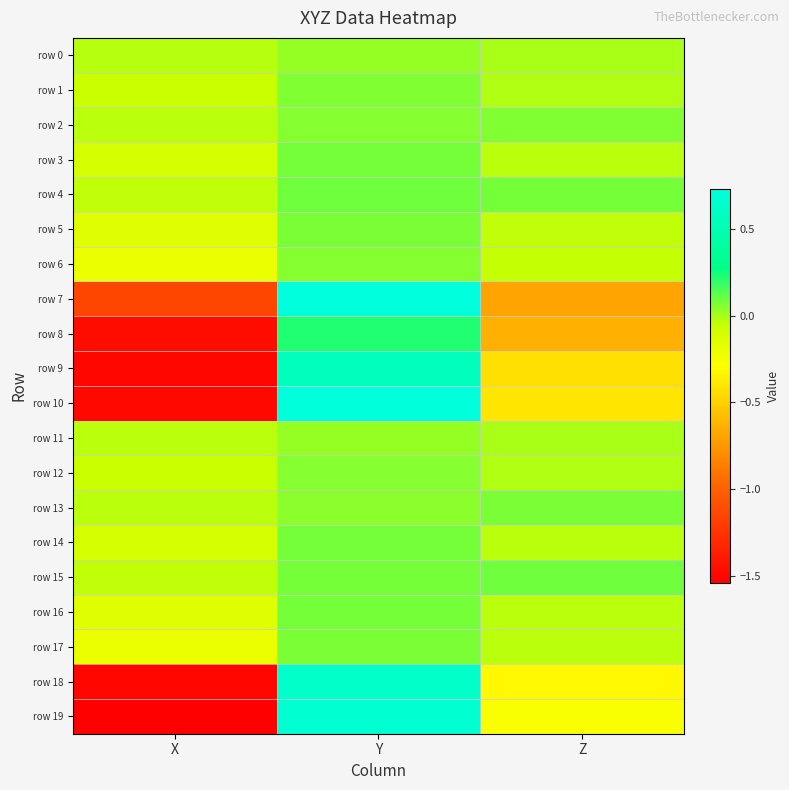

Rank the series by their maximum value, from lowest to highest.

row 11, row 0, row 6, row 12, row 1, row 2, row 17, row 13, row 5, row 16, row 14, row 3, row 15, row 4, row 8, row 9, row 18, row 19, row 10, row 7